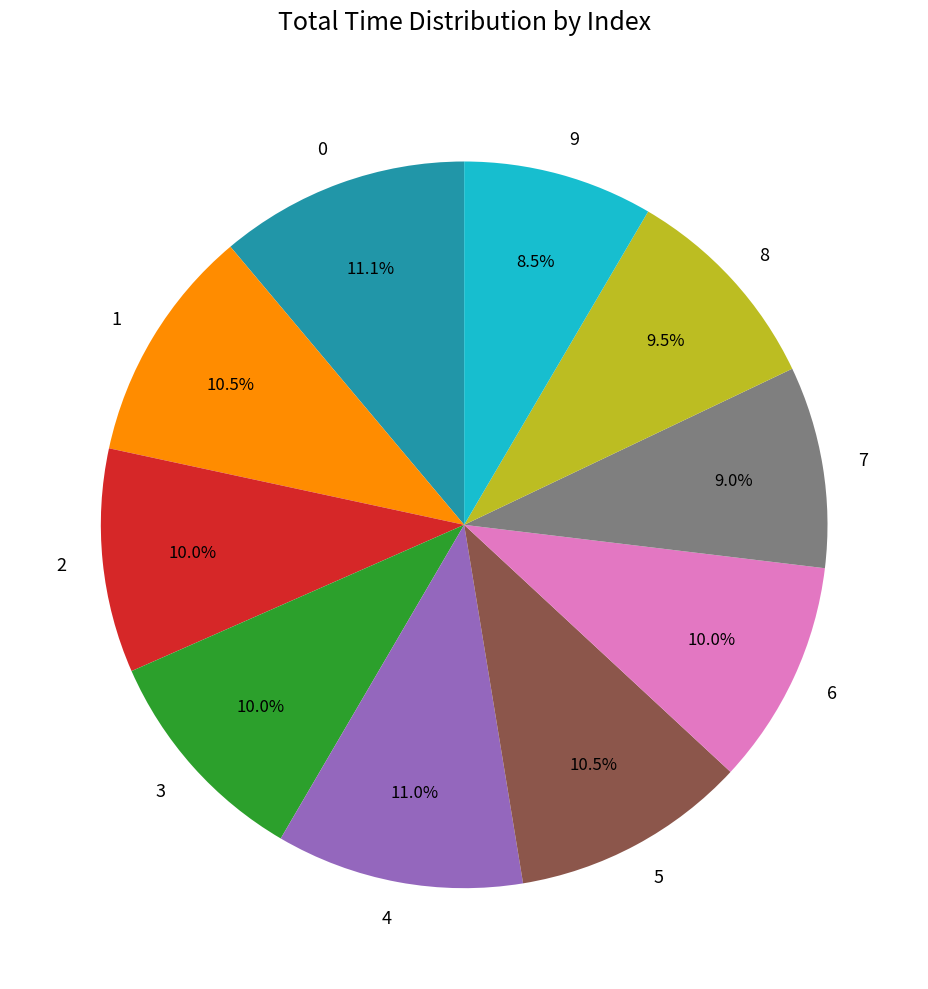

Does 2 account for over 50% of the chart?

No